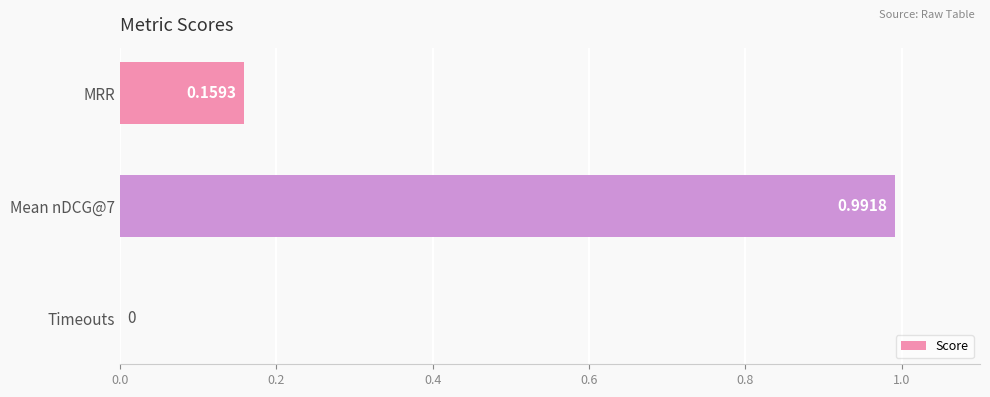

At which label is the value closest to 0?

Timeouts